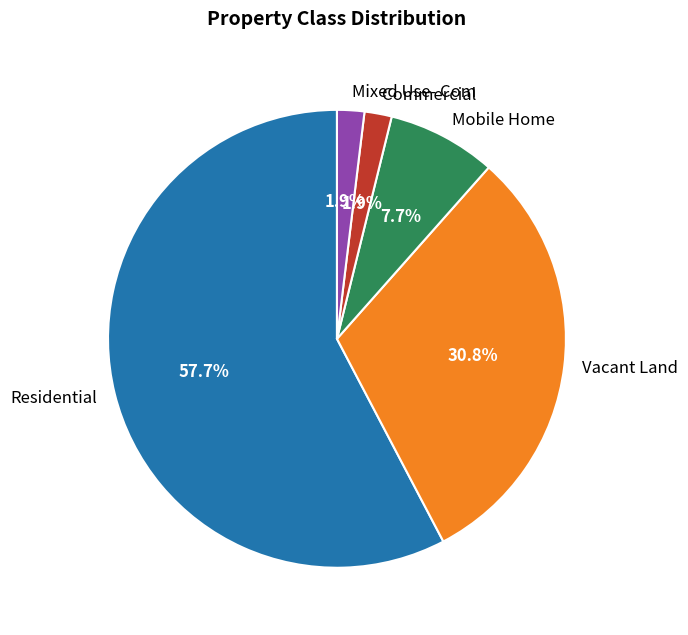

Which has a higher value, Mixed Use- Com or Mobile Home?

Mobile Home